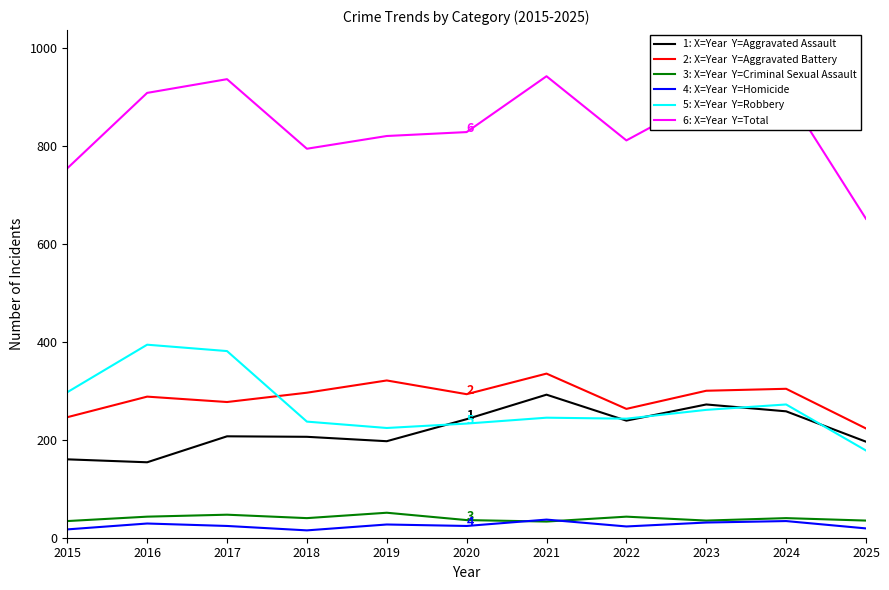

What is the greatest value displayed?

942